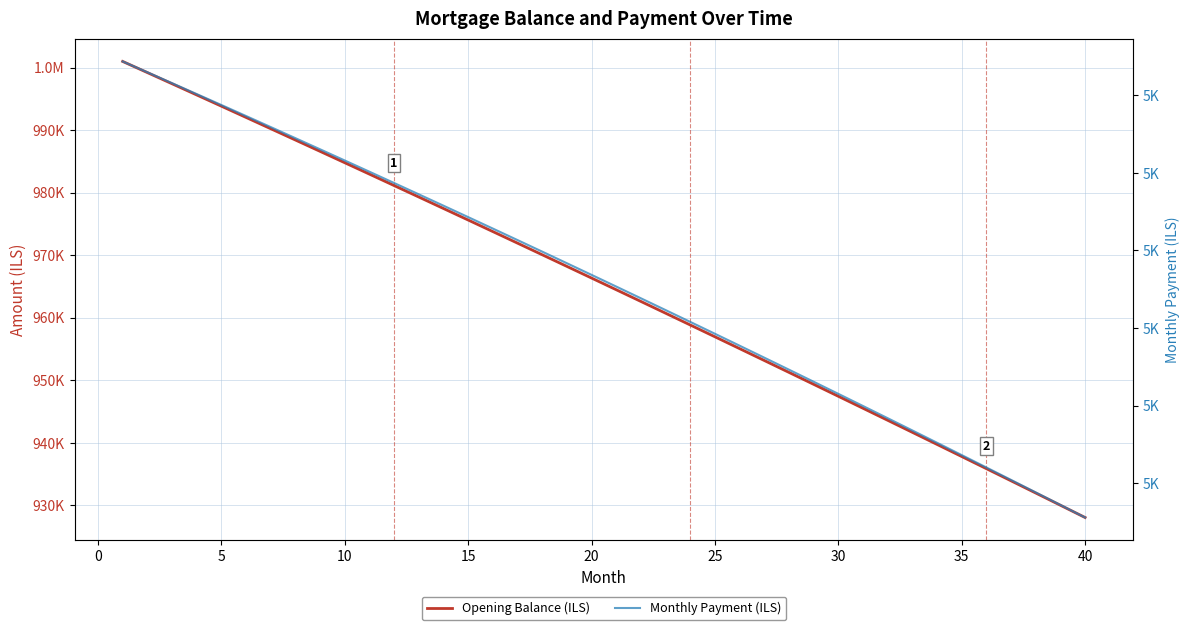

Rank the series at 5 from highest to lowest value.

Opening Balance (ILS), Monthly Payment (ILS)